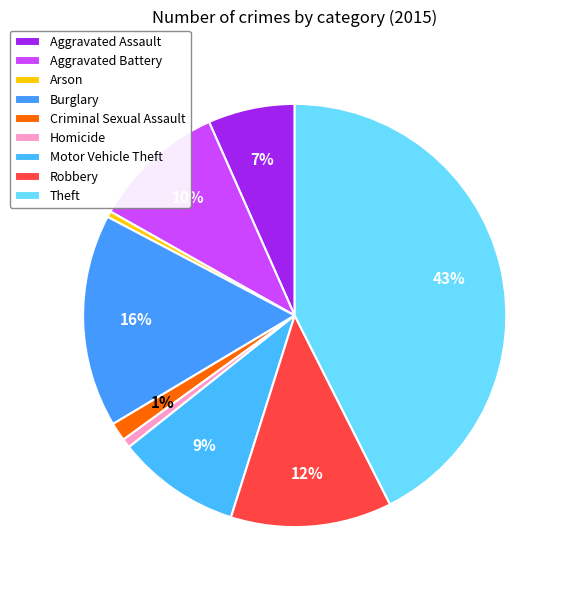

Which slice is the smallest?

Arson